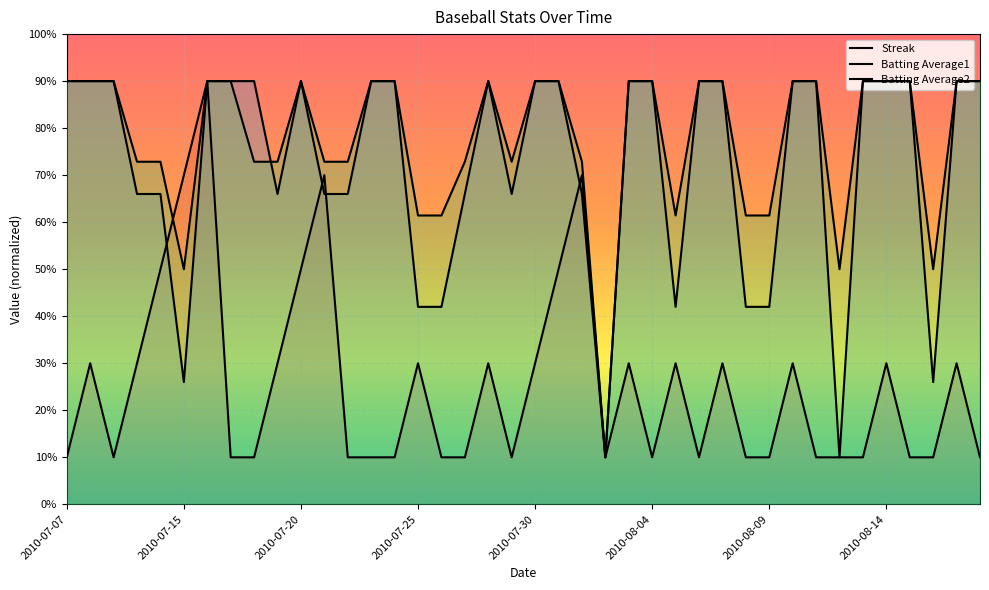

At which label does Streak reach its minimum?

2010-07-07